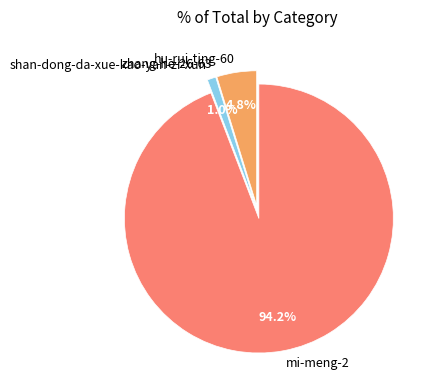

To the nearest percent, what is the difference between the hu-rui-ting-60 and mi-meng-2 slice percentages?

89%